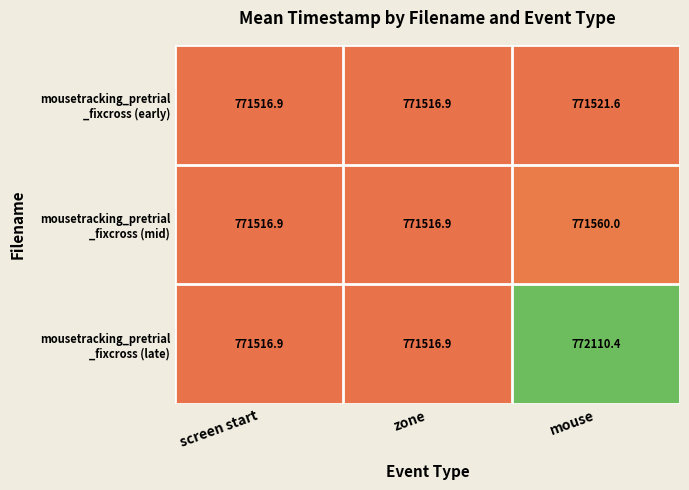

What is the maximum value shown in the chart?

772110.4